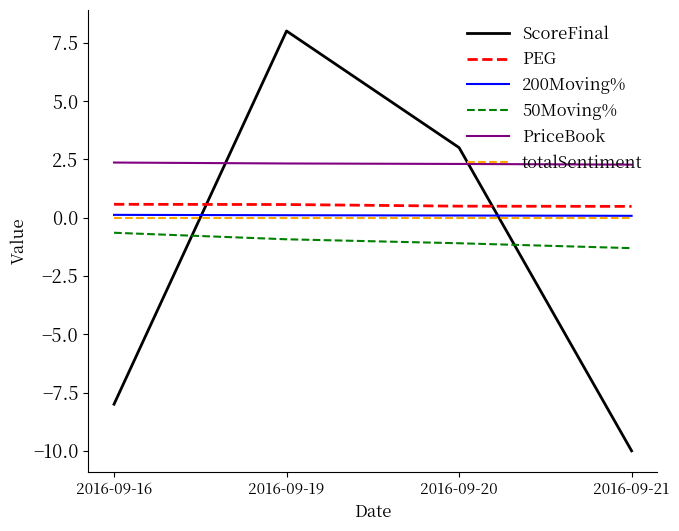

Which series has the largest range (max minus min)?

ScoreFinal